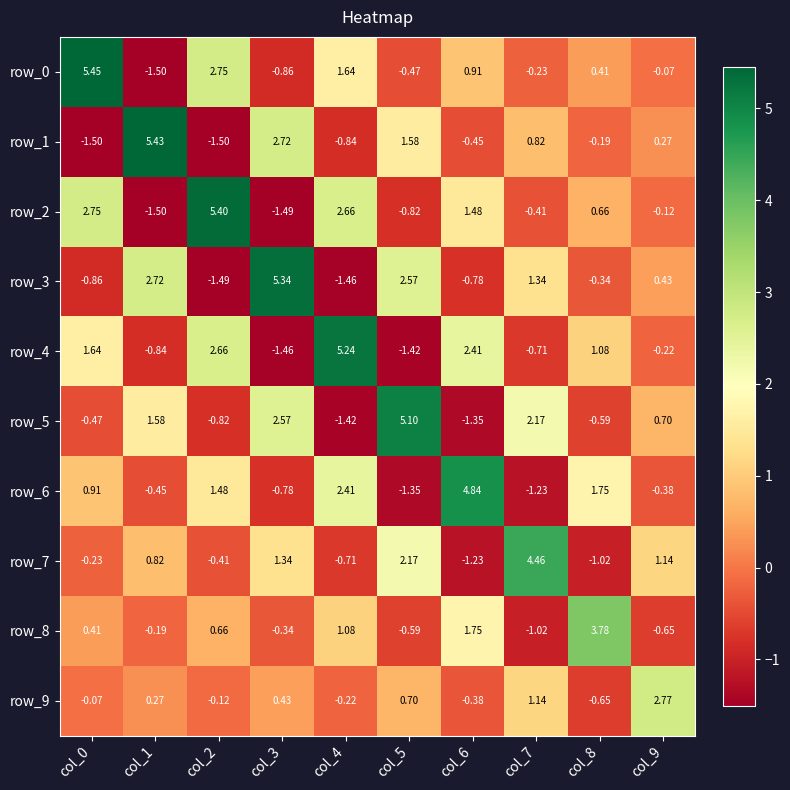

How many values in row_6 are above zero?

5